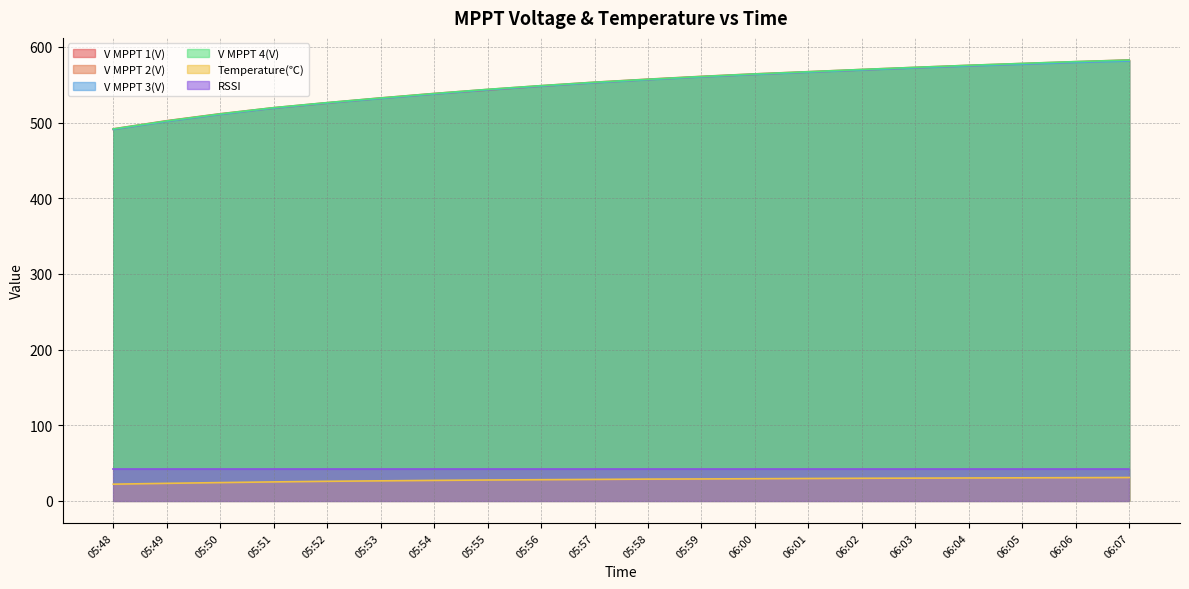

Is it true that V MPPT 2(V) equals 153.0 at 05:54?

False